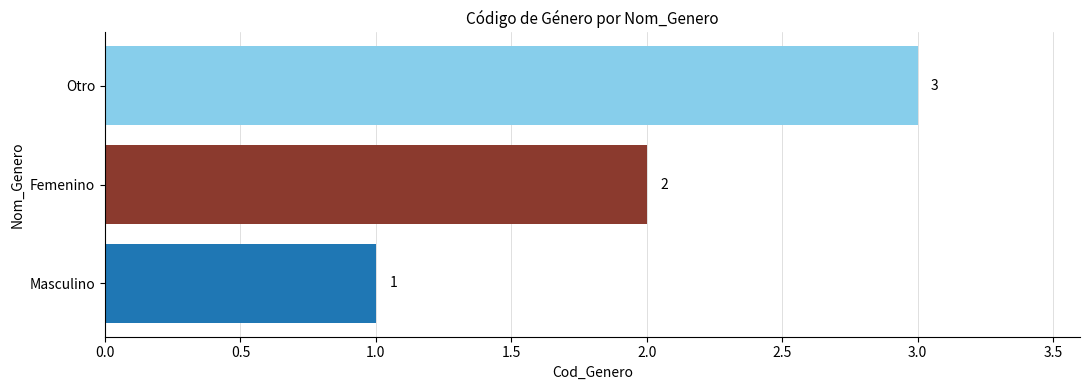

Rank the categories by value from lowest to highest.

Masculino, Femenino, Otro